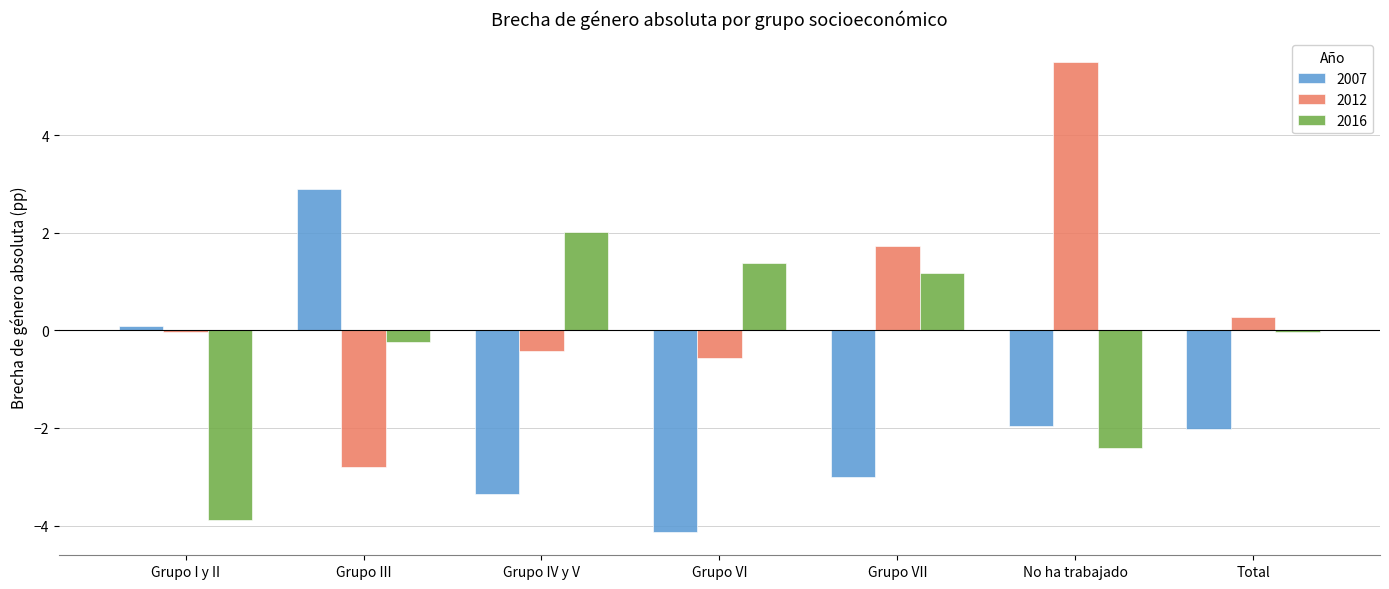

Which series has the largest range (max minus min)?

2012